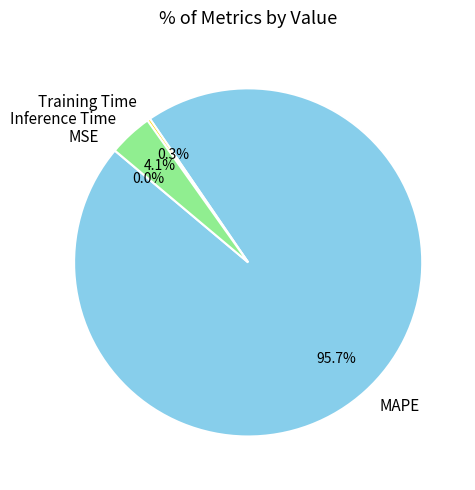

What percentage is NOT represented by Inference Time?

95.9%